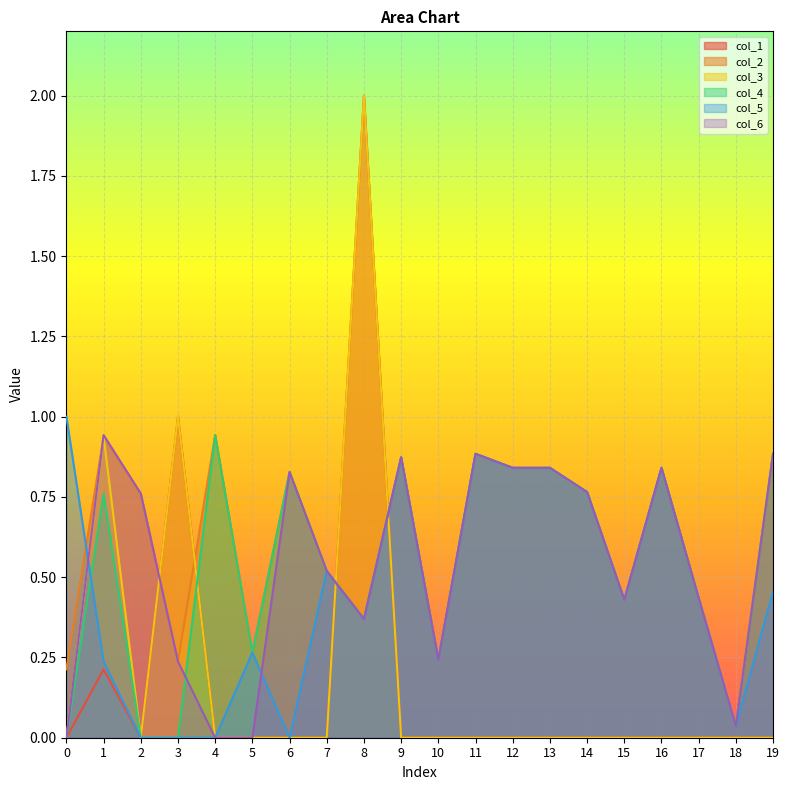

Read the col_2 value at 1.

0.9